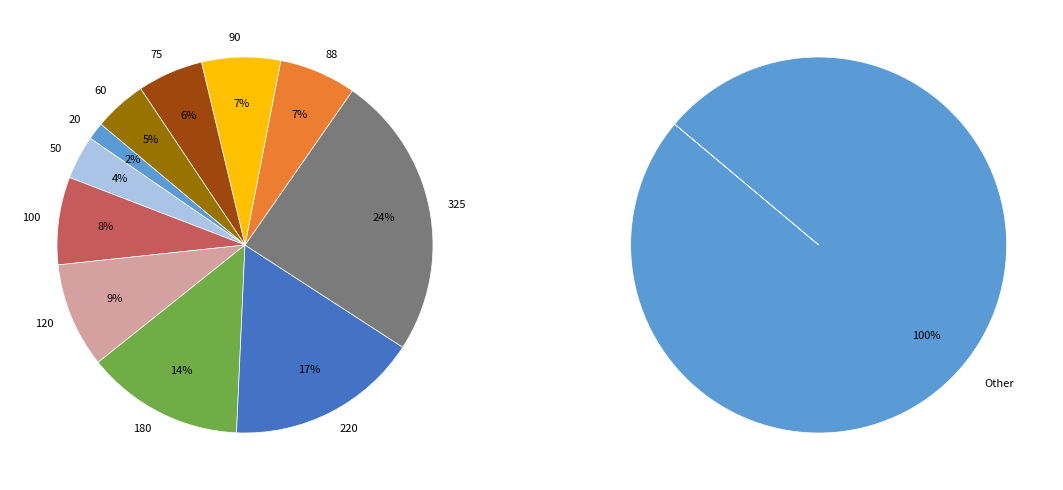

What percentage is the 180 slice, to the nearest percent?

14%